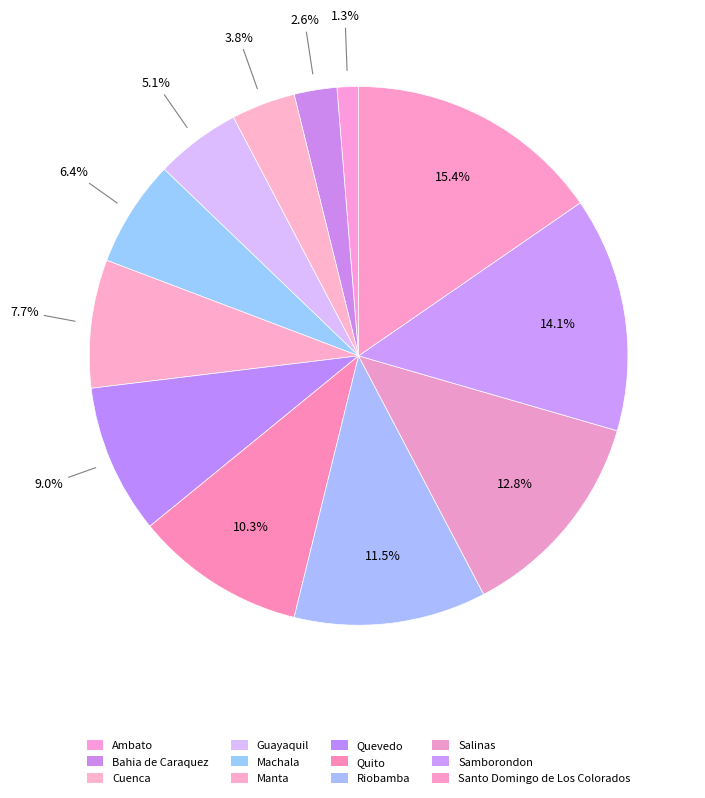

Rank the categories by value from highest to lowest.

Santo Domingo de Los Colorados, Samborondon, Salinas, Riobamba, Quito, Quevedo, Manta, Machala, Guayaquil, Cuenca, Bahia de Caraquez, Ambato